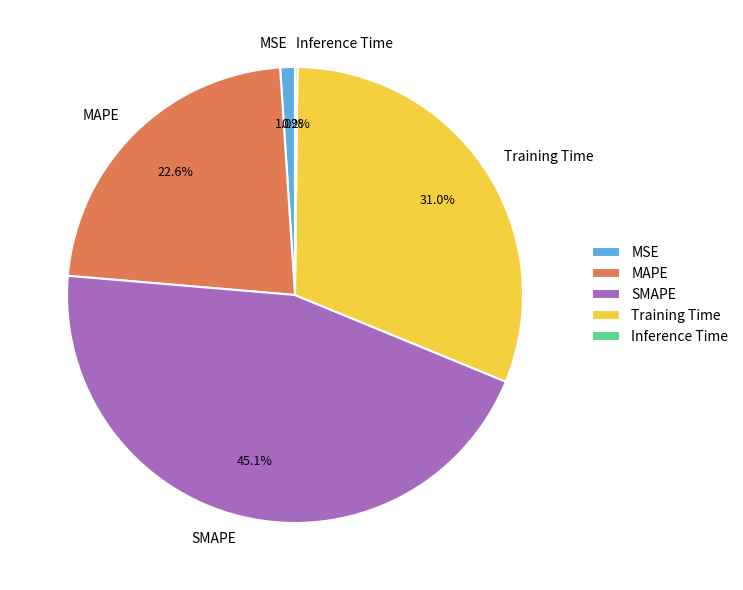

What percentage is NOT represented by Training Time?

69.0%